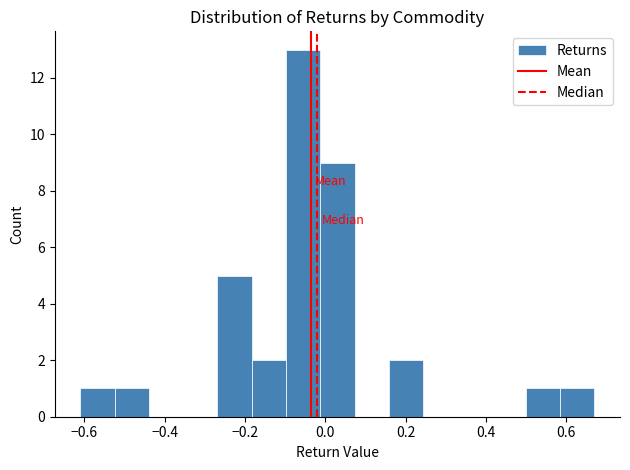

Which range on the x-axis has the tallest bar?

-0.10 to -0.02